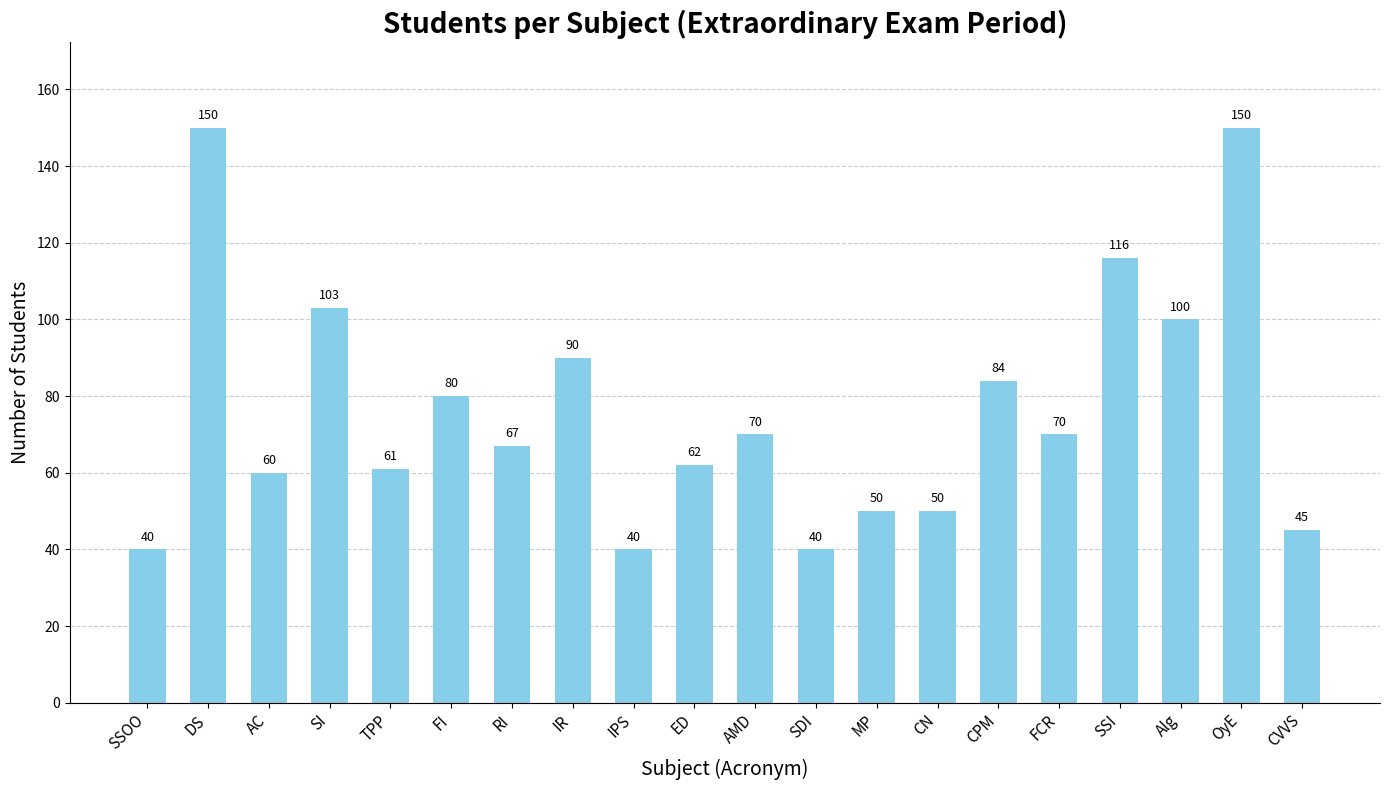

What is the change in value from SI to OyE?

+47